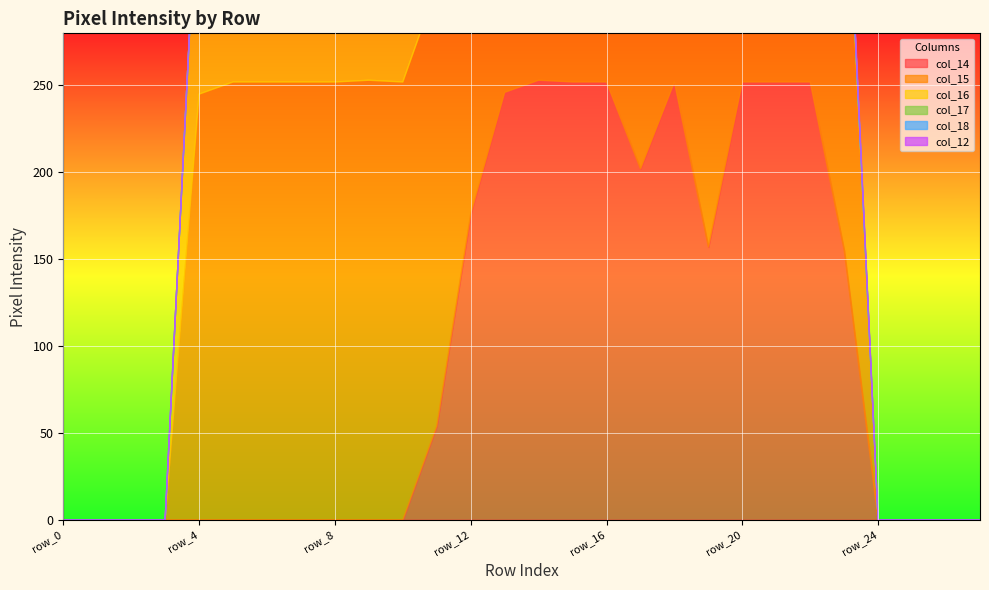

Does the chart display data point markers on the line(s)?

No